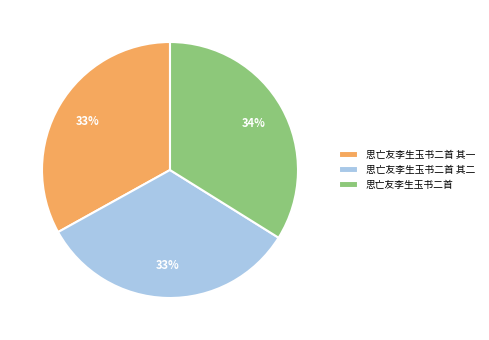

Is there any slice that represents more than half of the pie?

No